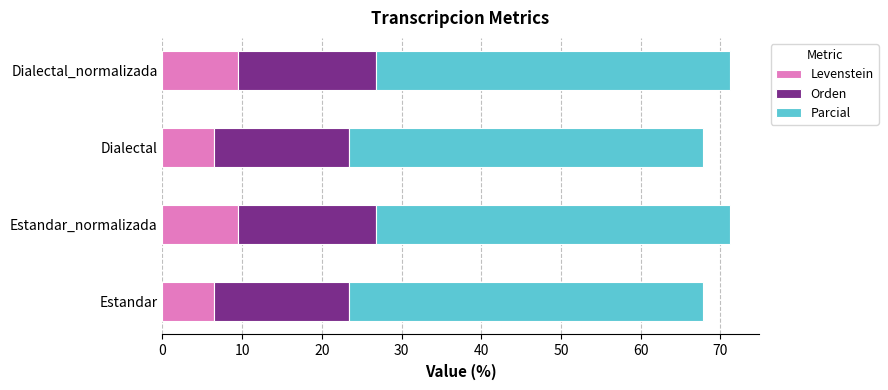

What is the difference between the Levenstein values at Estandar and Dialectal_normalizada?

3.1